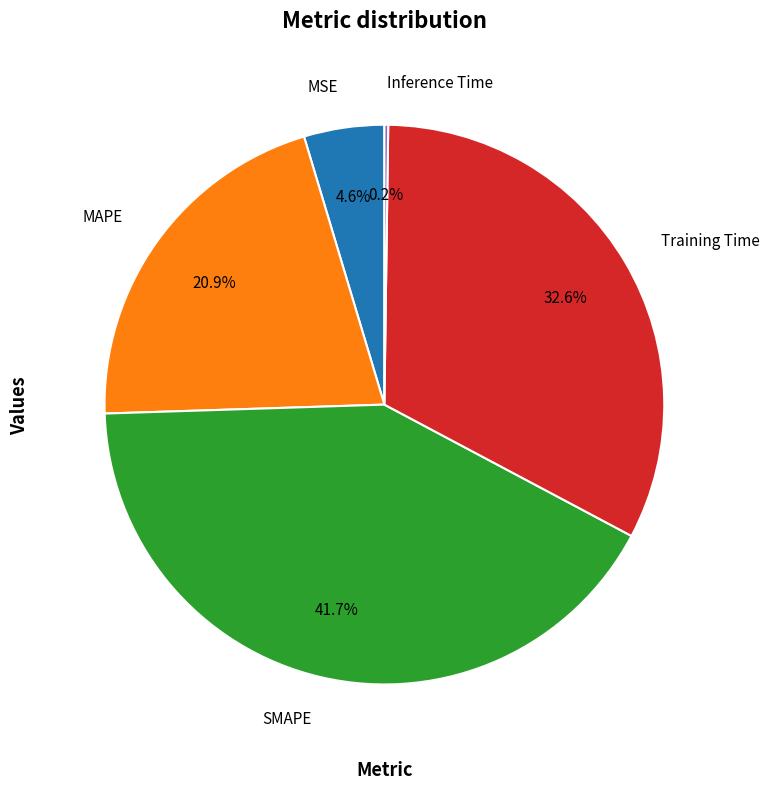

Is there a majority slice in this chart?

No